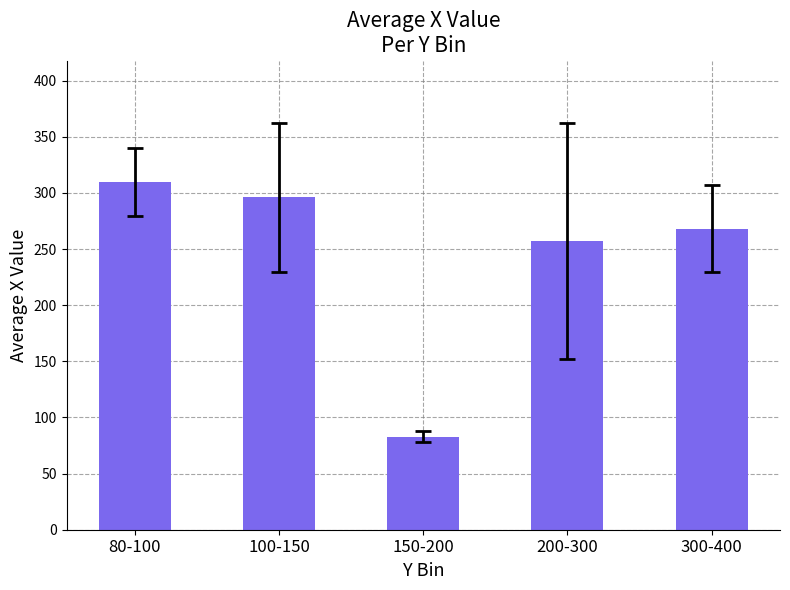

At which category does the chart reach its peak across all series?

80-100